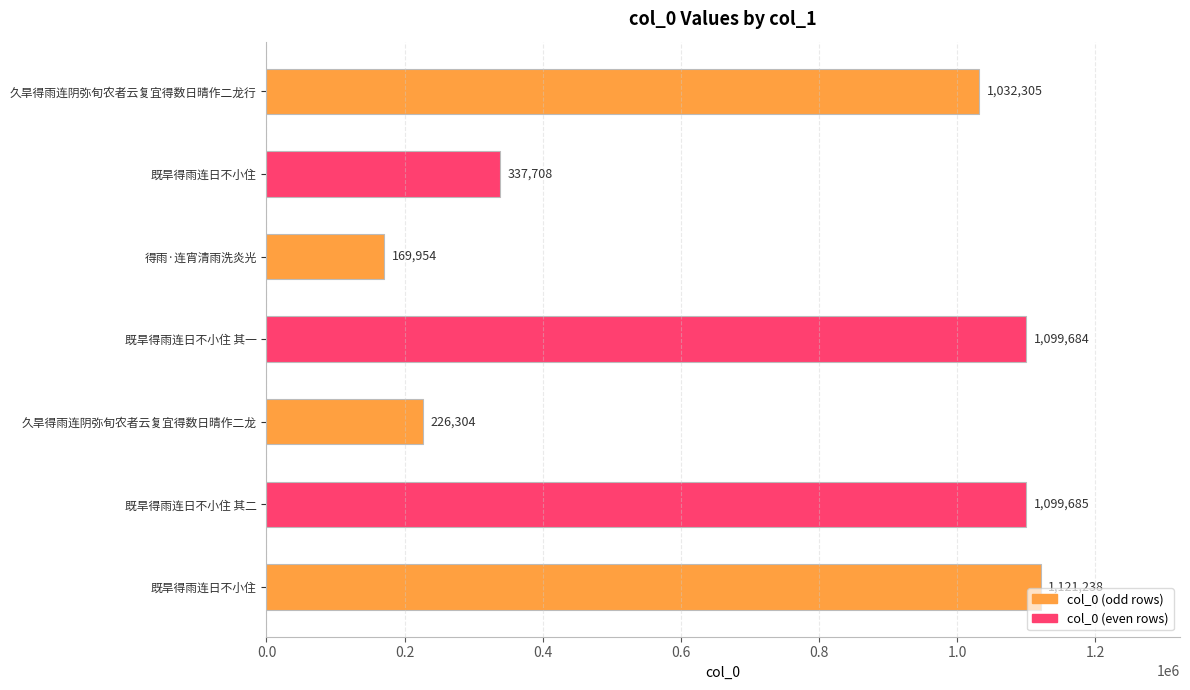

Does the chart contain any negative values?

No